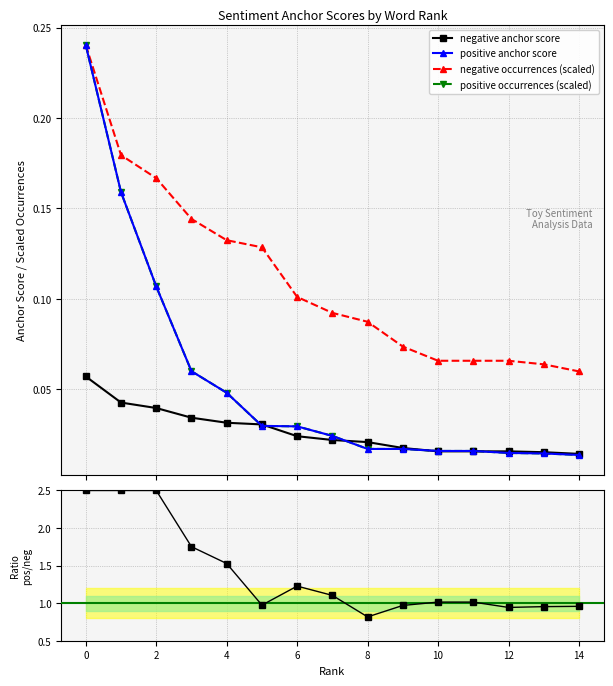

How many values in the pos/neg ratio series exceed 1?

9